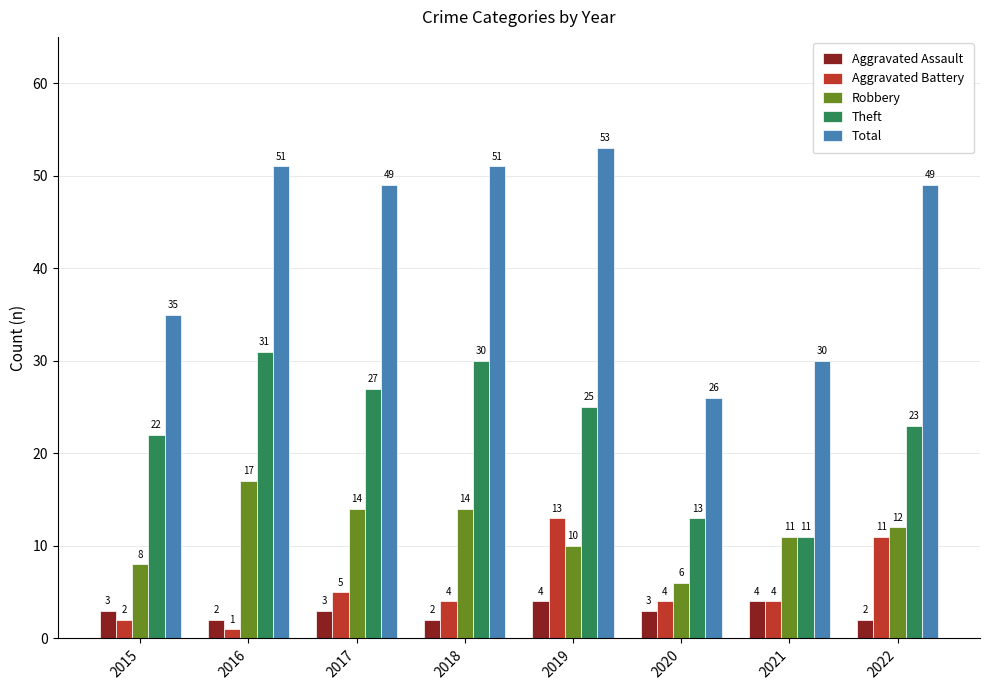

Between 2019 and 2020, which series saw the biggest shift?

Total